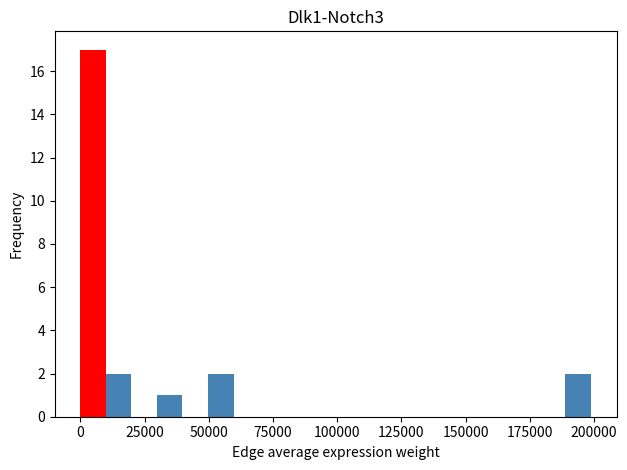

Around what value on the x-axis is the tallest bar? Give the approximate position of its centre, as read against the axis.

5000